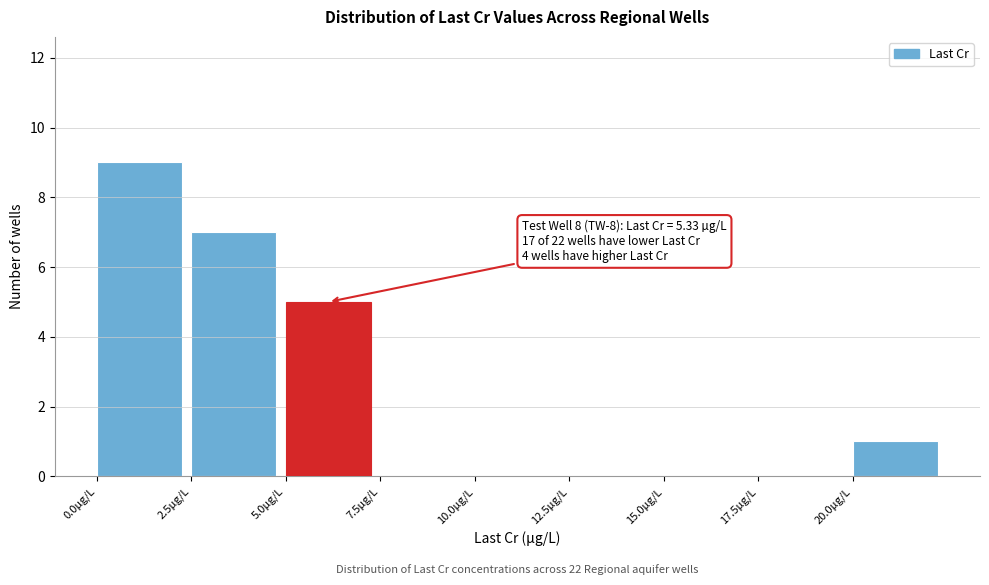

Which range on the x-axis has the tallest bar?

0.0 to 2.5